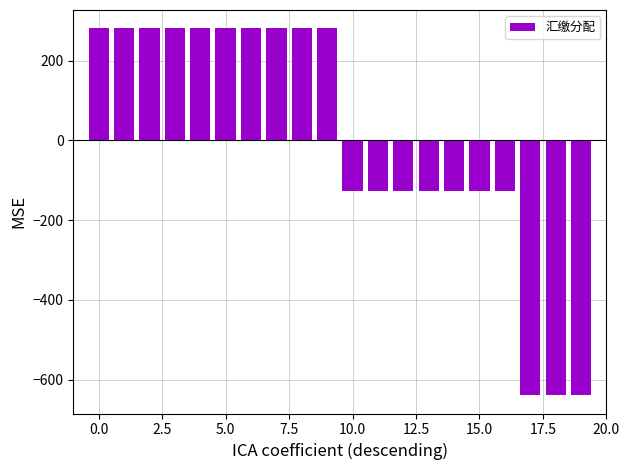

What is the minimum value shown in the chart?

-639.2